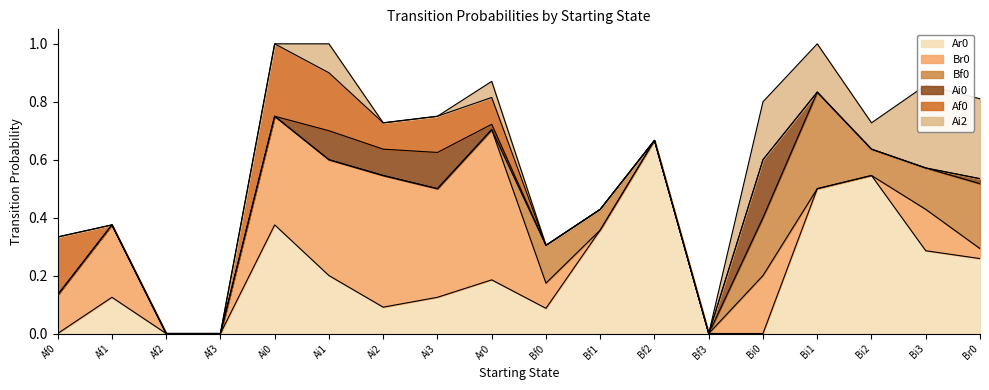

Count the number of categories in the chart.

18